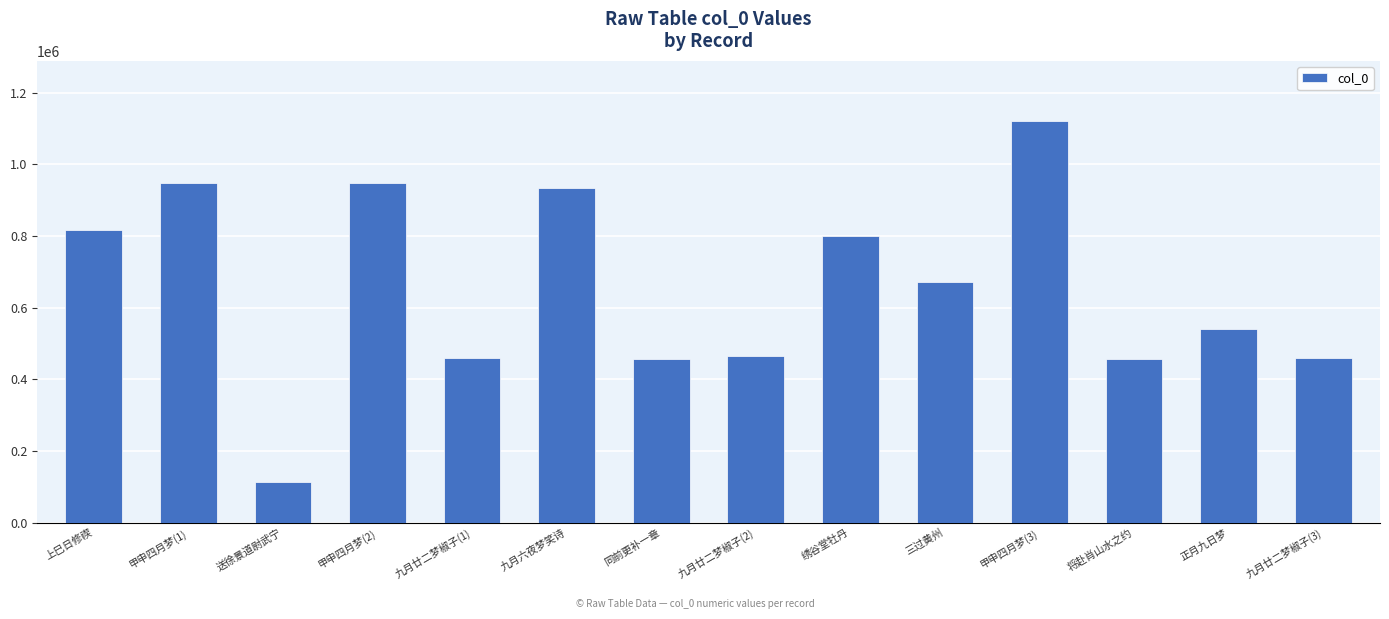

What is the label of the 7th bar from the right?

九月廿二梦椒子(2)